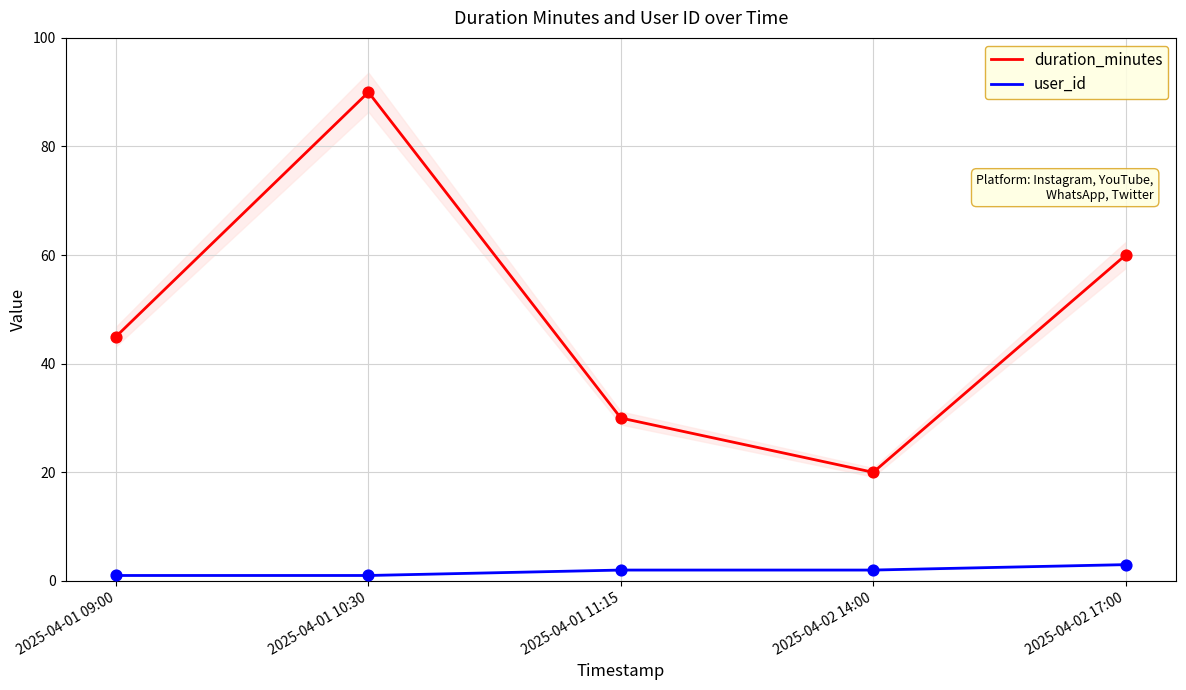

Is the value of user_id at 2025-04-02 17:00 greater than the value of duration_minutes at 2025-04-02 14:00?

No